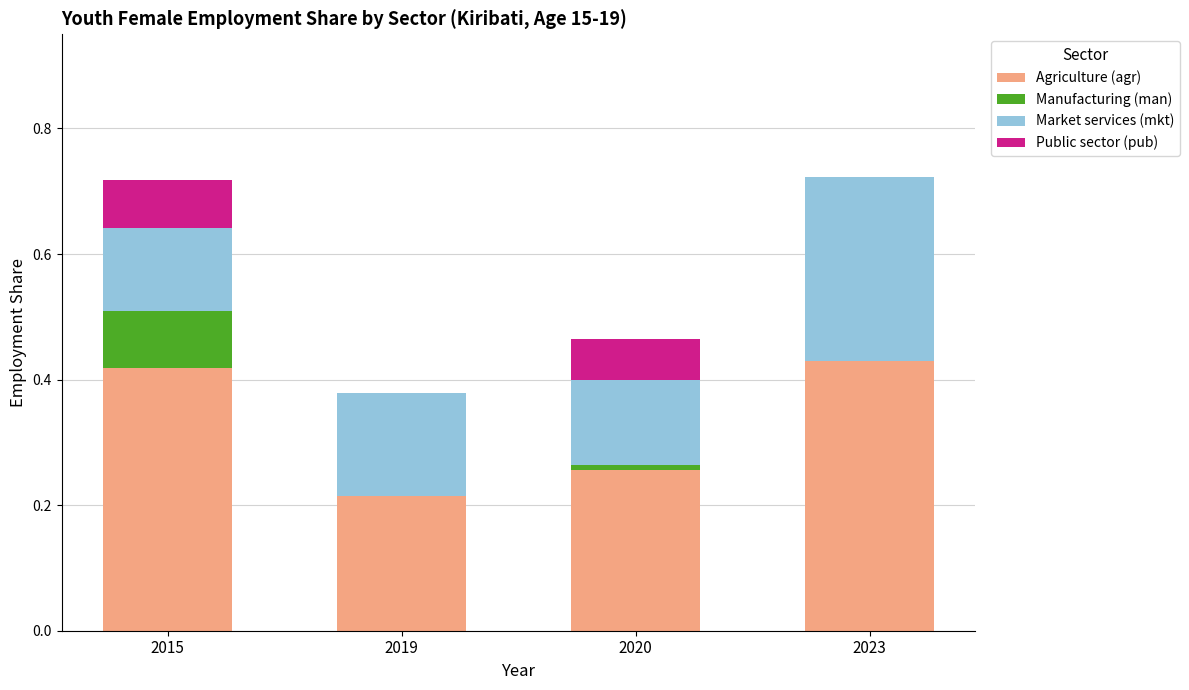

What is the total value across all series at 2015?

0.7